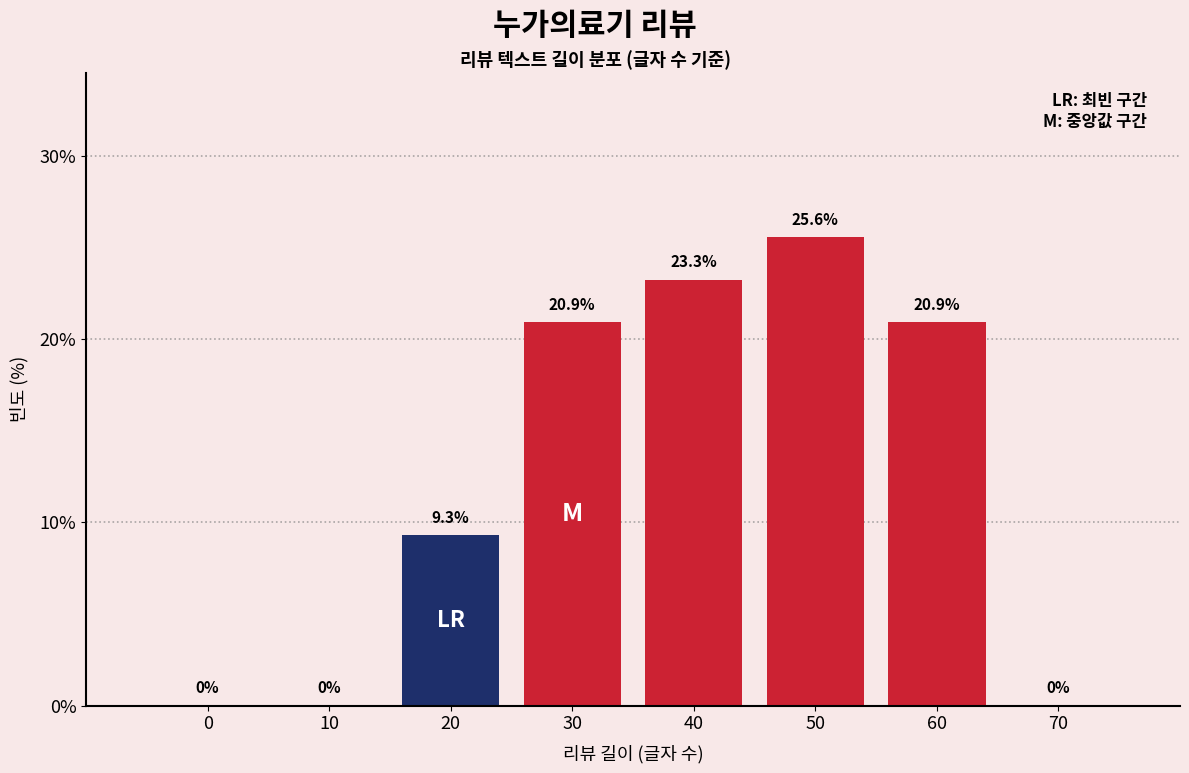

Reading right to left, transcribe all the data shown in this chart.

70=0.0	60=20.9	50=25.6	40=23.3	30=20.9	20=9.3	10=0.0	0=0.0